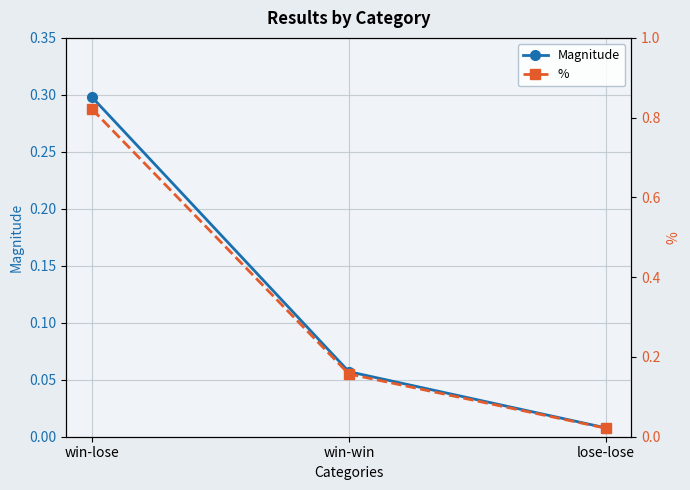

What is the difference between the second highest and minimum values in the % series?

0.1